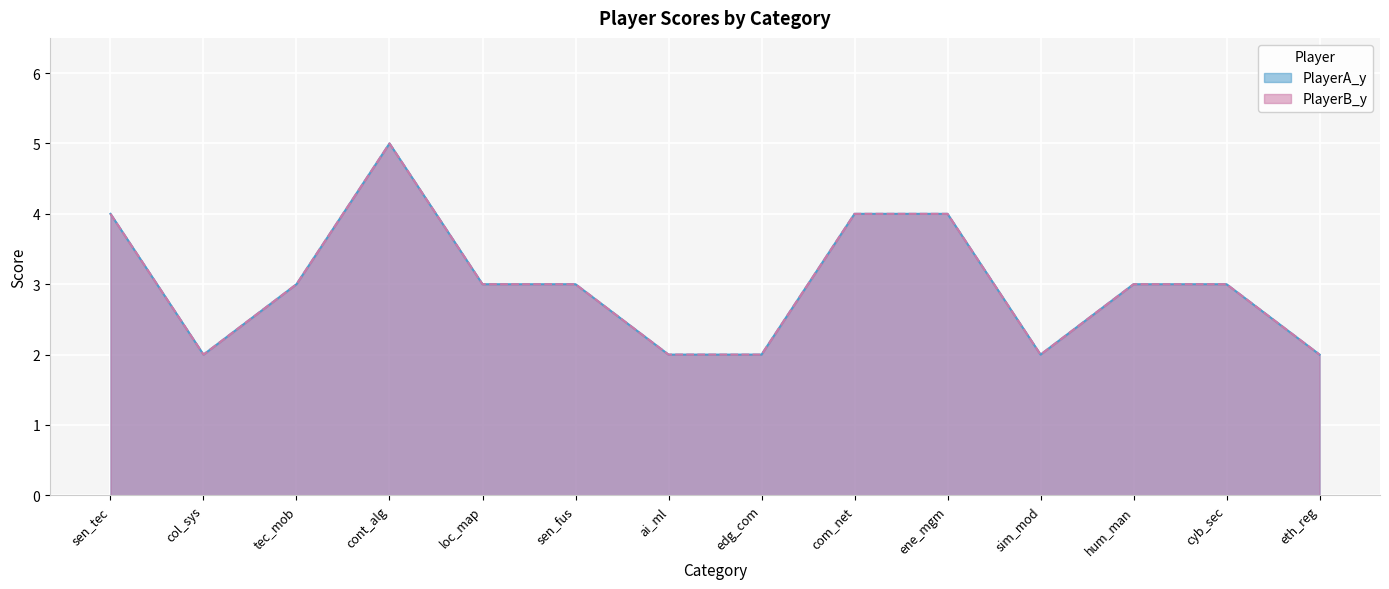

True or false: PlayerB_y and PlayerA_y cross at least once.

False